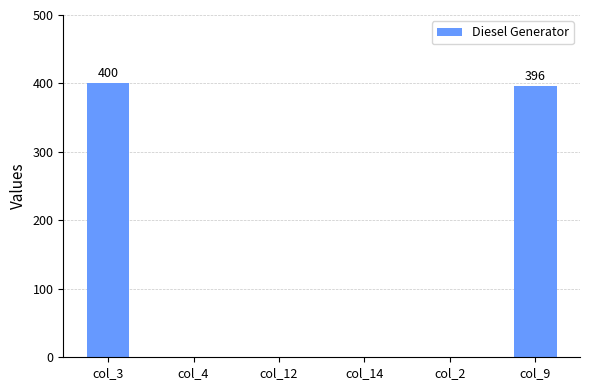

What is the greatest value displayed?

400